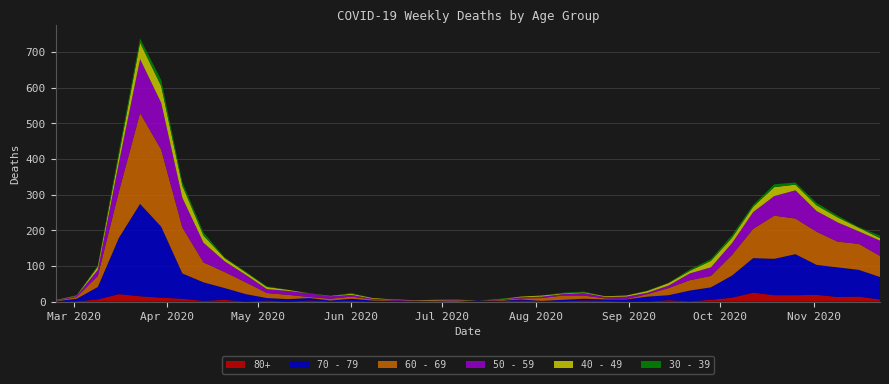

Reading right to left, extract all data points from this chart.

80+: 6	14	13	19	18	18	25	11	5	1	4	0	0	2	3	1	1	3	1	0	0	0	0	1	0	2	1	3	0	3	0	5	2	8	11	15	21	6	1	0
30 - 39: 7	2	5	7	6	8	5	7	5	4	1	1	0	0	2	2	0	0	2	0	1	0	0	0	0	2	0	1	0	2	2	2	9	10	17	12	12	3	1	0
40 - 49: 7	10	14	16	16	25	15	15	18	7	7	5	3	2	2	2	3	2	1	0	1	2	1	1	2	3	1	0	3	6	7	9	20	34	47	46	21	9	1	1
50 - 59: 43	35	54	58	79	55	47	33	24	19	7	4	7	4	7	4	4	3	1	0	1	3	2	2	2	5	7	10	11	11	21	30	55	83	131	151	81	17	3	1
60 - 69: 59	73	72	93	100	121	82	58	32	29	20	7	1	3	9	12	8	3	2	0	3	0	0	1	3	6	5	3	12	14	33	45	56	129	216	255	130	31	5	1
70 - 79: 63	75	83	84	115	102	97	62	35	30	14	14	6	4	5	4	1	3	1	3	0	0	1	1	3	6	2	7	7	7	21	33	52	71	199	259	158	35	7	1